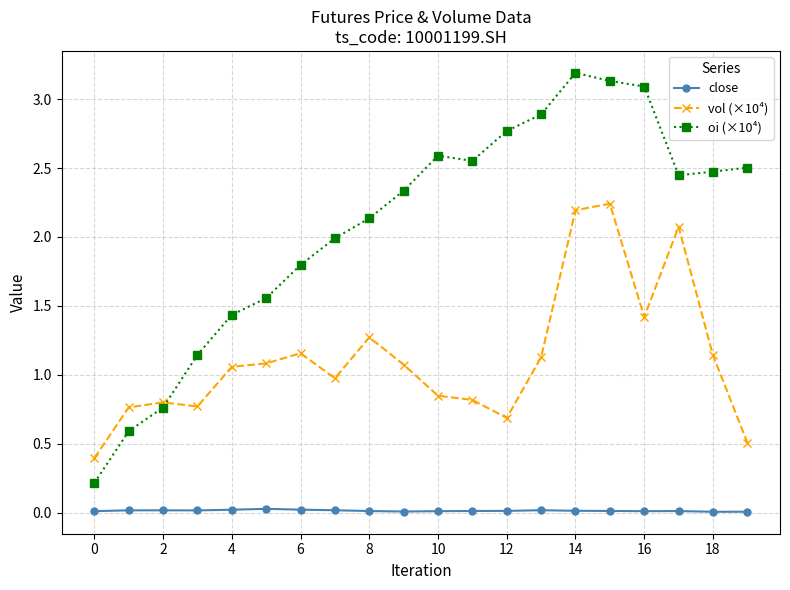

True or false: close and oi (×10⁴) intersect in this chart.

False